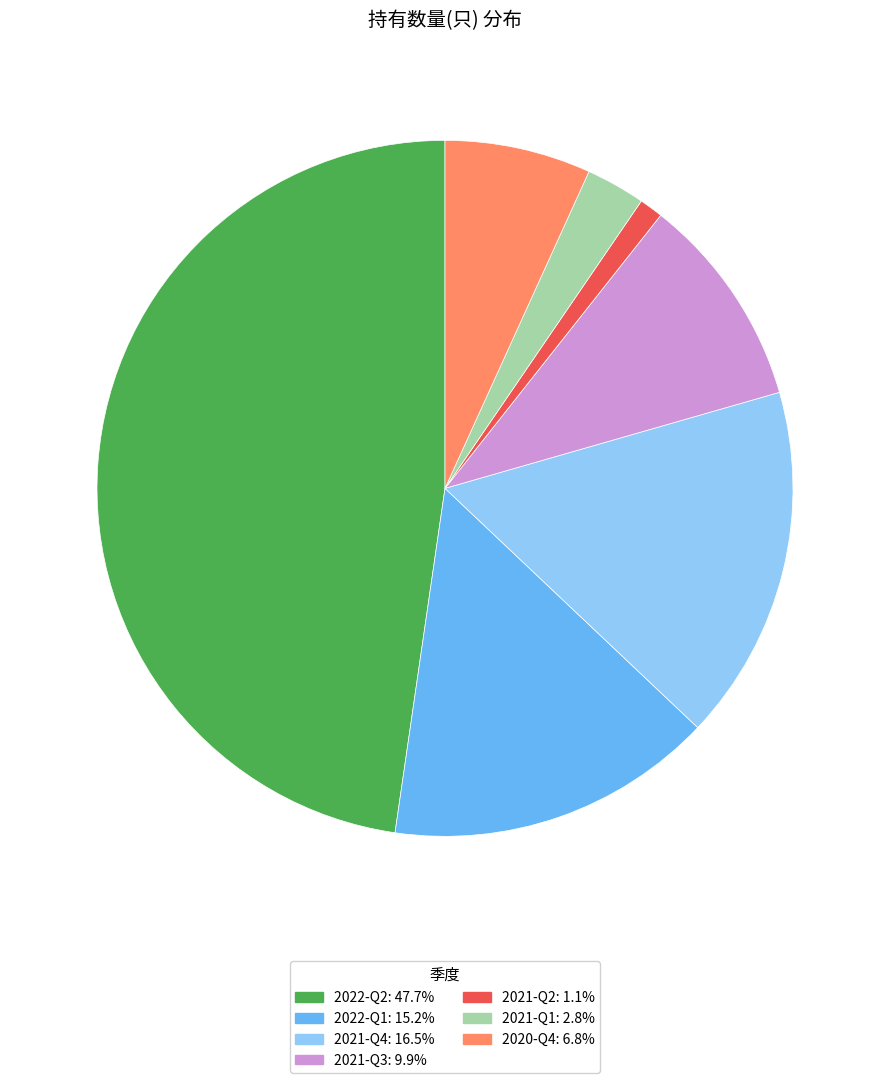

Does any single category account for the majority?

No